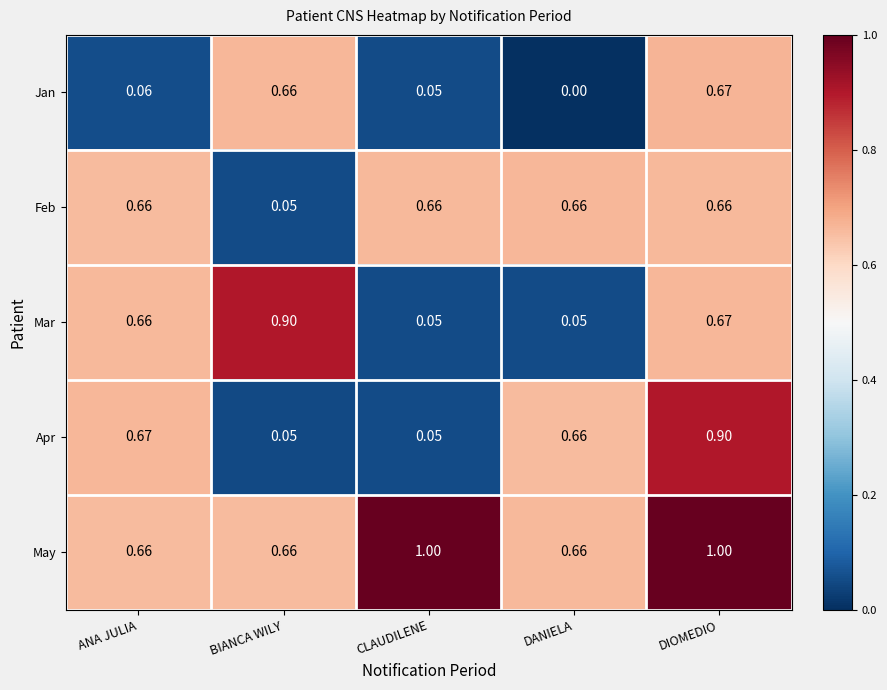

What is the spread (max minus min) of values at ANA JULIA?

0.6